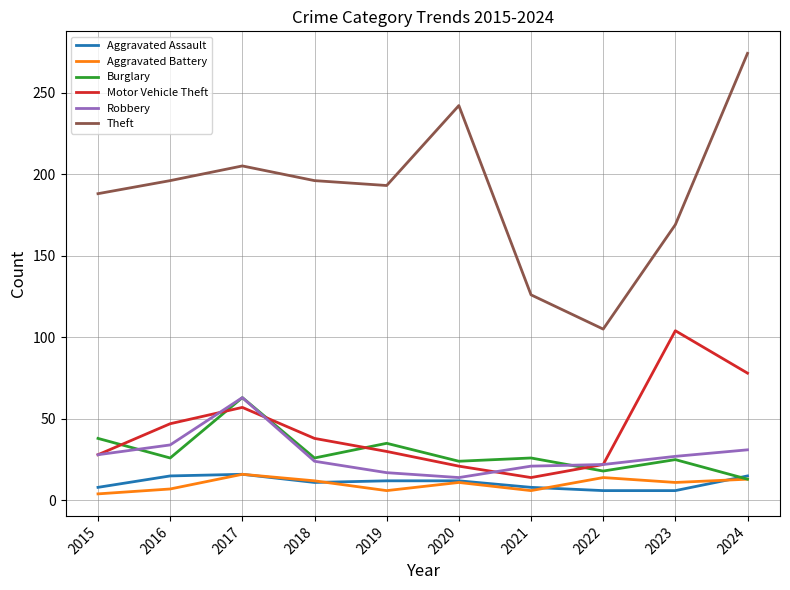

Count the number of data series in this chart.

6